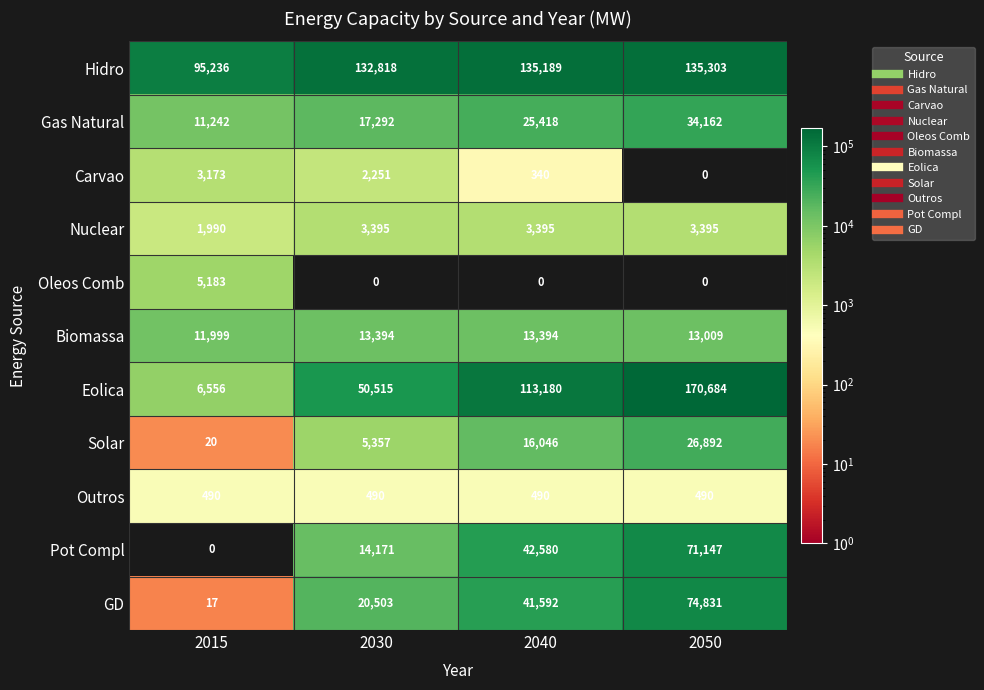

Between 2040 and 2050, which series saw the biggest shift?

Eolica